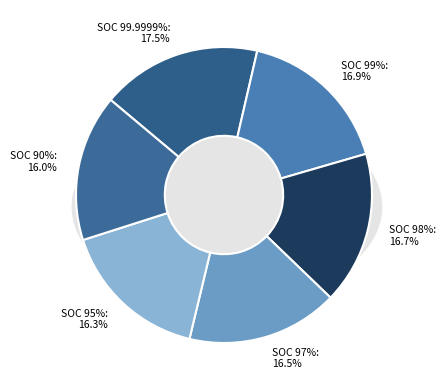

Which category has the smallest portion of the pie?

SOC 90%